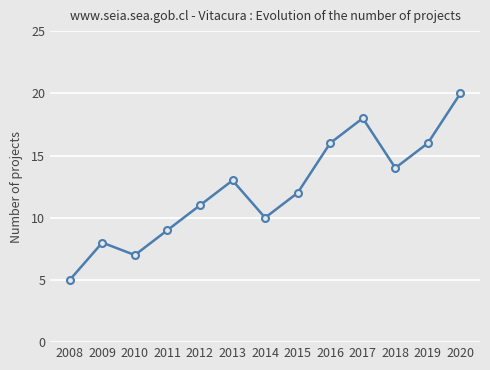

At which category does the chart reach its peak across all series?

2020